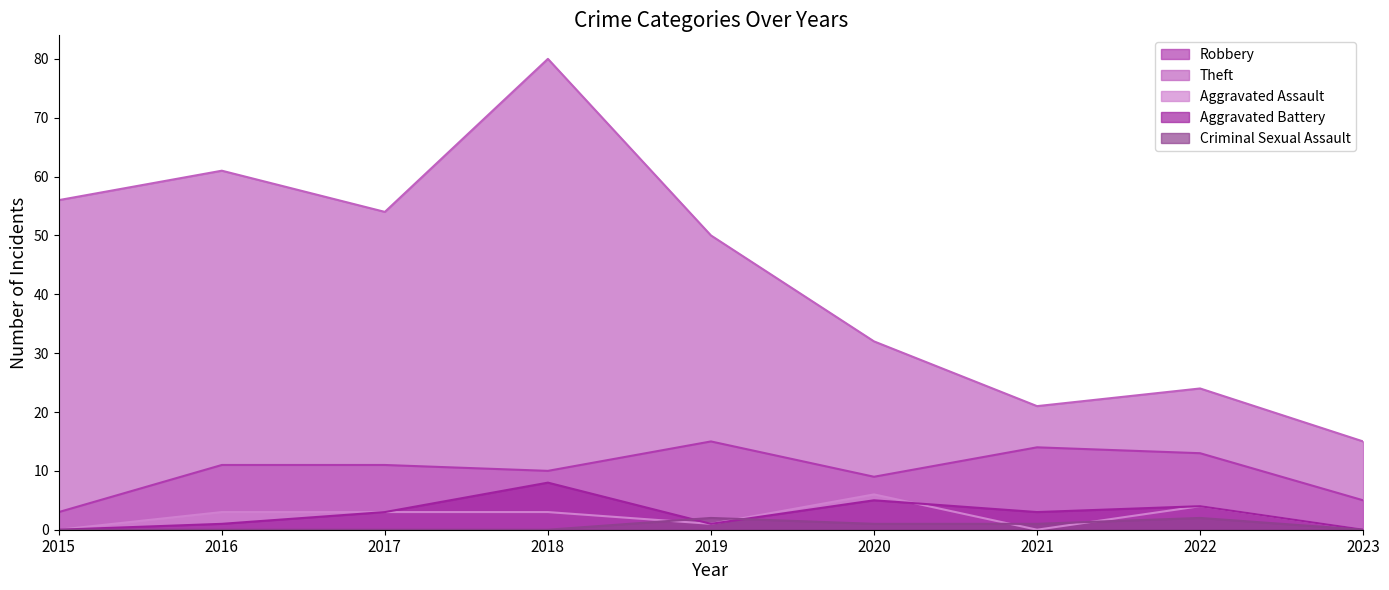

The Criminal Sexual Assault series shows 0 at 2018. True or false?

True